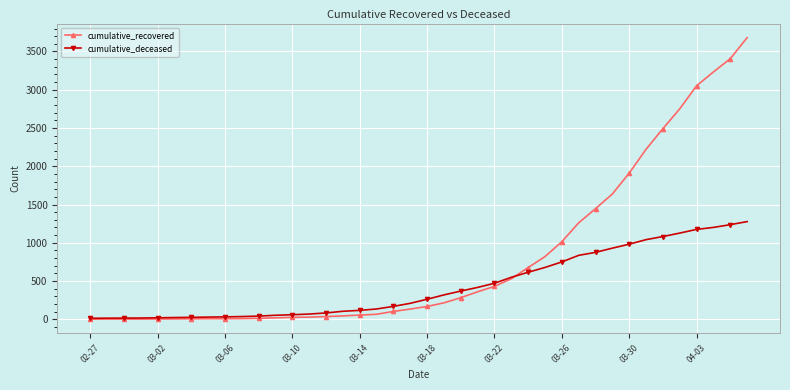

Which series has the largest total across all categories?

cumulative_recovered